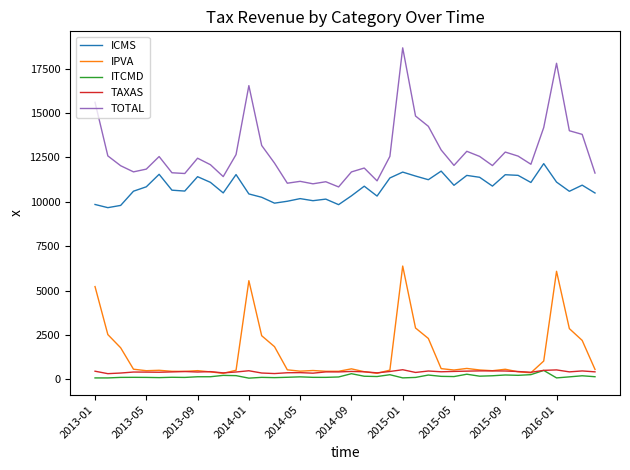

Which series has the largest range (max minus min)?

TOTAL